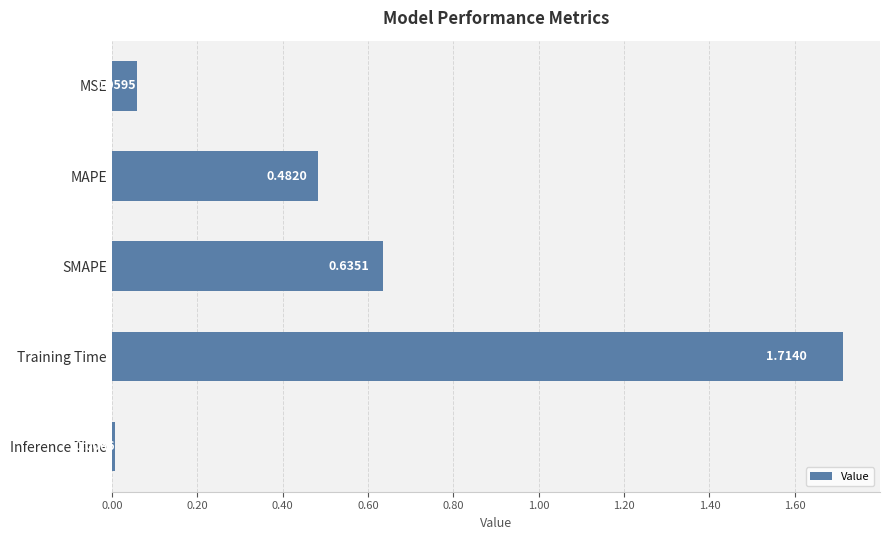

Which label corresponds to the largest value in the chart?

Training Time